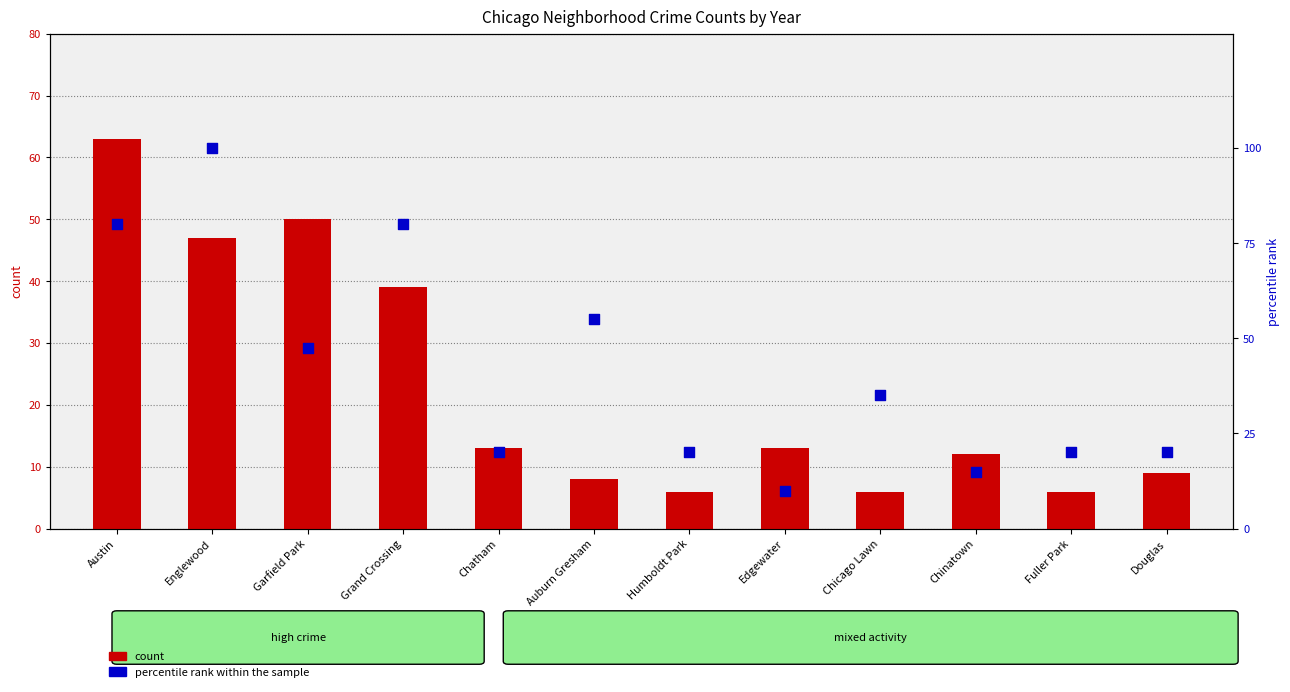

Which series has the widest spread of Y values?

percentile rank within the sample